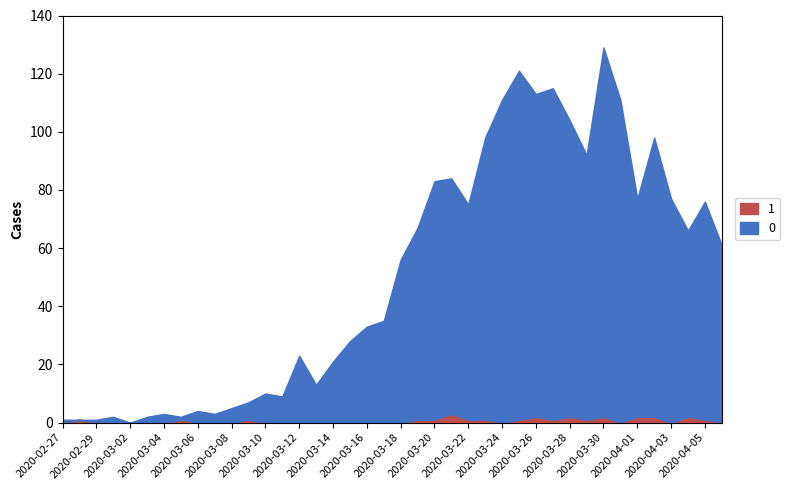

What is the maximum value shown in the chart?

127